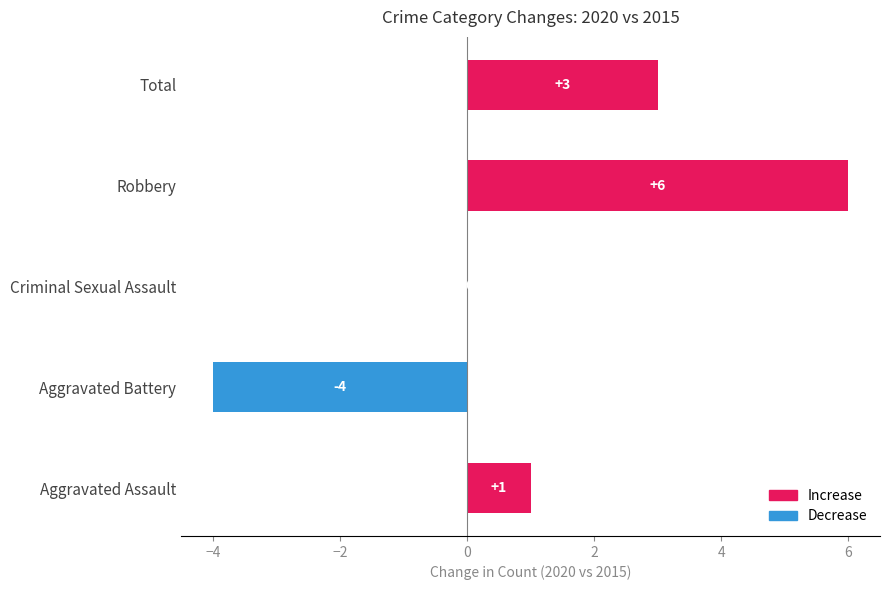

What is the change in value from Aggravated Battery to Total?

+7